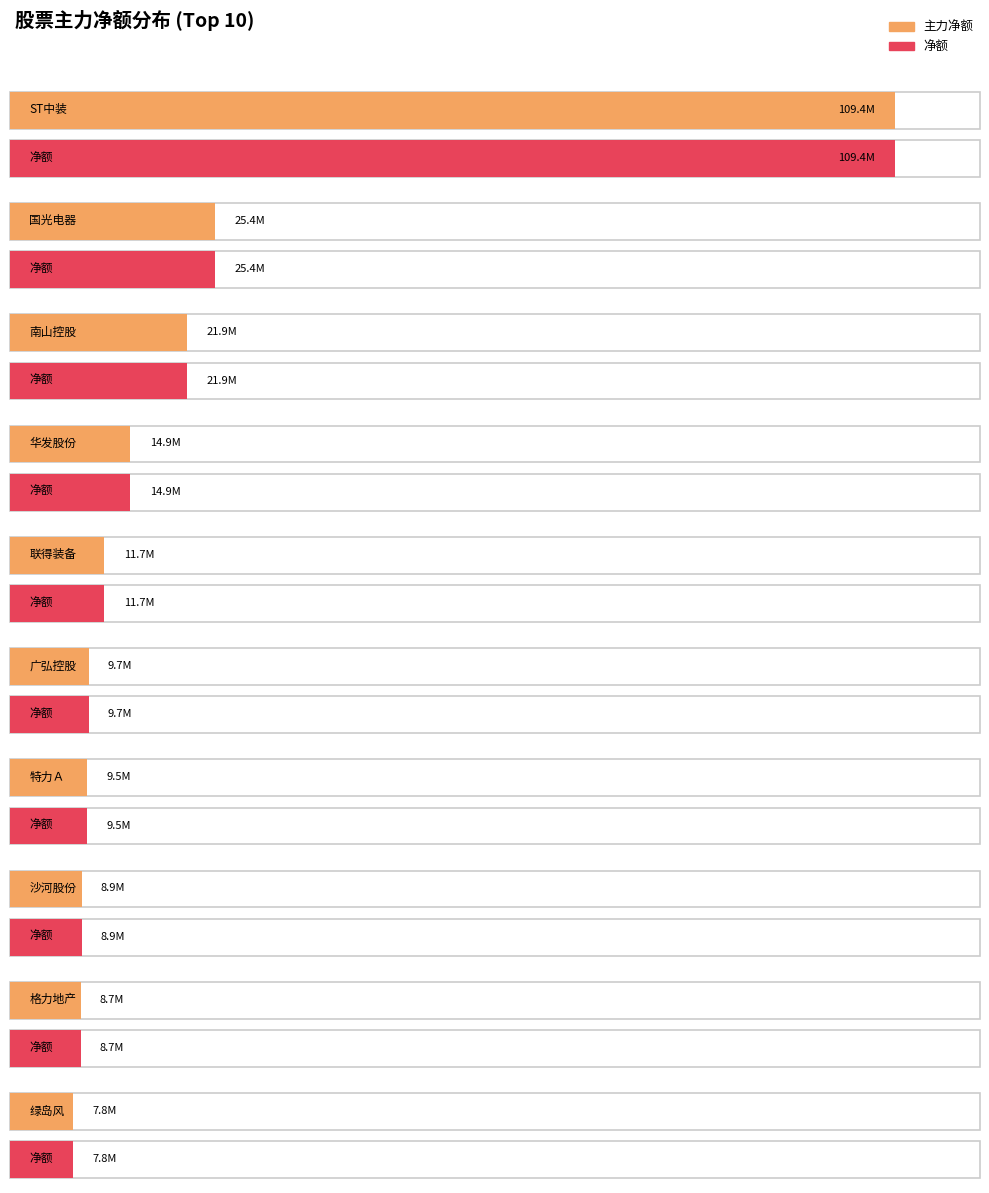

Rank the series at 格力地产 from highest to lowest value.

主力净额, 净额